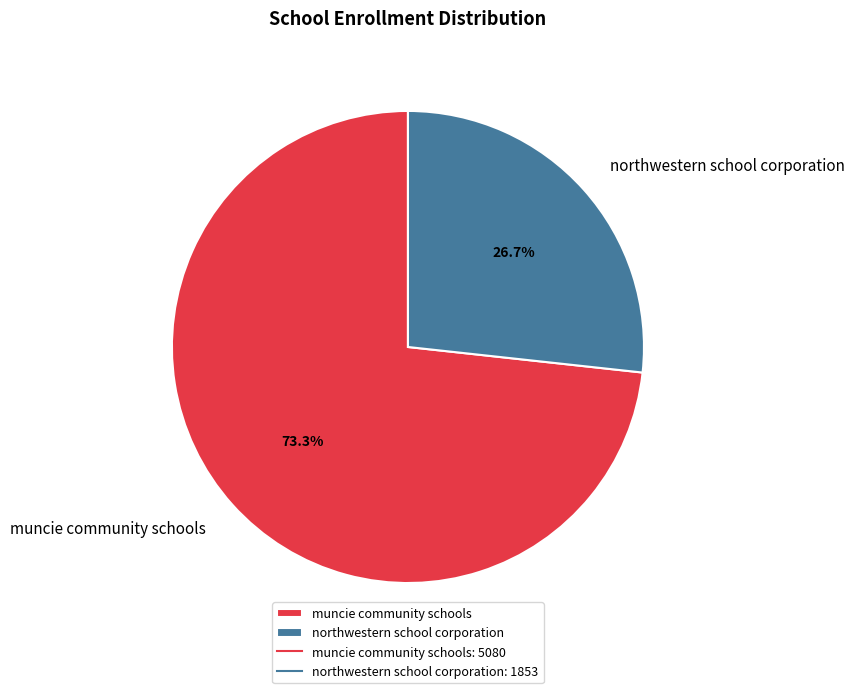

Which has a higher value, northwestern school corporation or muncie community schools?

muncie community schools